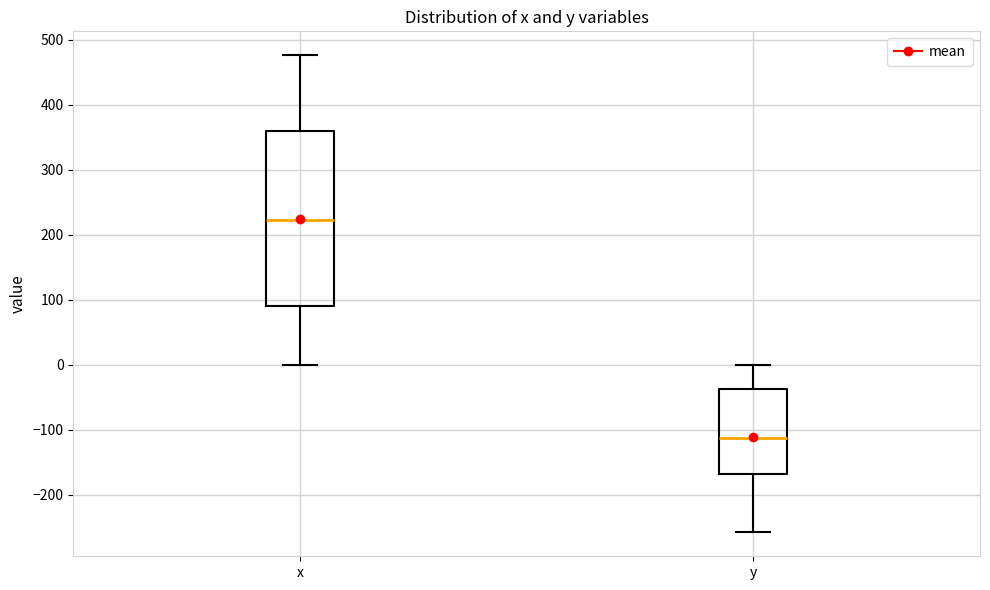

Reading left to right, transcribe this box plot: for each box, give where its median line is, the range the box spans, and where its two whiskers end, as read against the y-axis. The values are not printed on the chart, so give them approximately, as read against the axis.

x: median 220, box 90 to 360, whiskers 0 to 480
y: median -110, box -170 to -40, whiskers -260 to 0